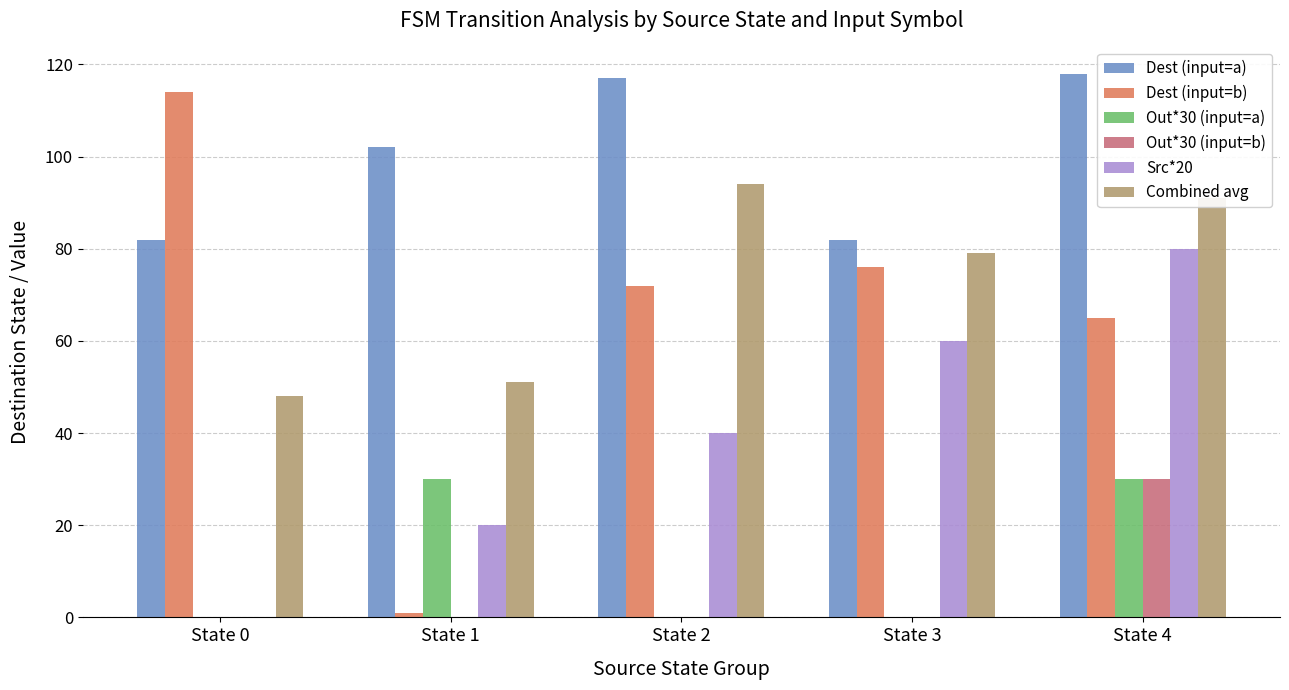

At which category is the sum across all series the highest?

State 4